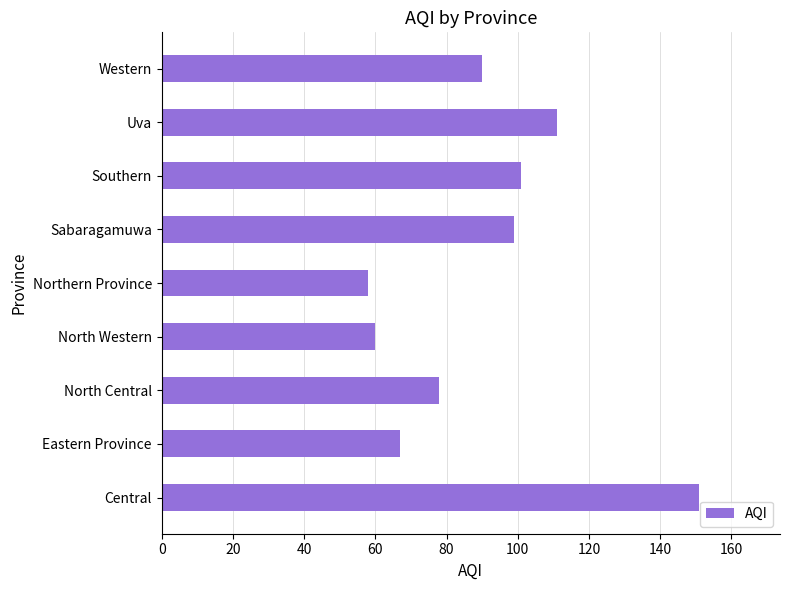

Reading bottom to top, list all the values displayed in this chart.

151	67	78	60	58	99	101	111	90